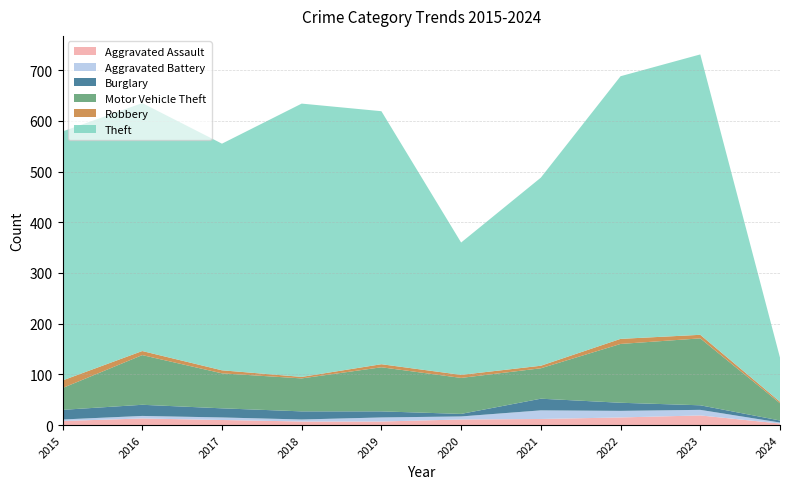

Reading left to right, list all the values displayed in this chart.

Aggravated Assault: 8	13	10	7	7	11	12	15	19	3
Aggravated Battery: 3	5	5	4	8	6	17	13	11	2
Burglary: 19	22	18	16	12	5	23	16	9	4
Motor Vehicle Theft: 43	98	69	65	87	71	60	116	132	34
Robbery: 15	8	6	3	6	6	5	10	7	3
Theft: 491	489	447	539	499	261	371	518	553	87